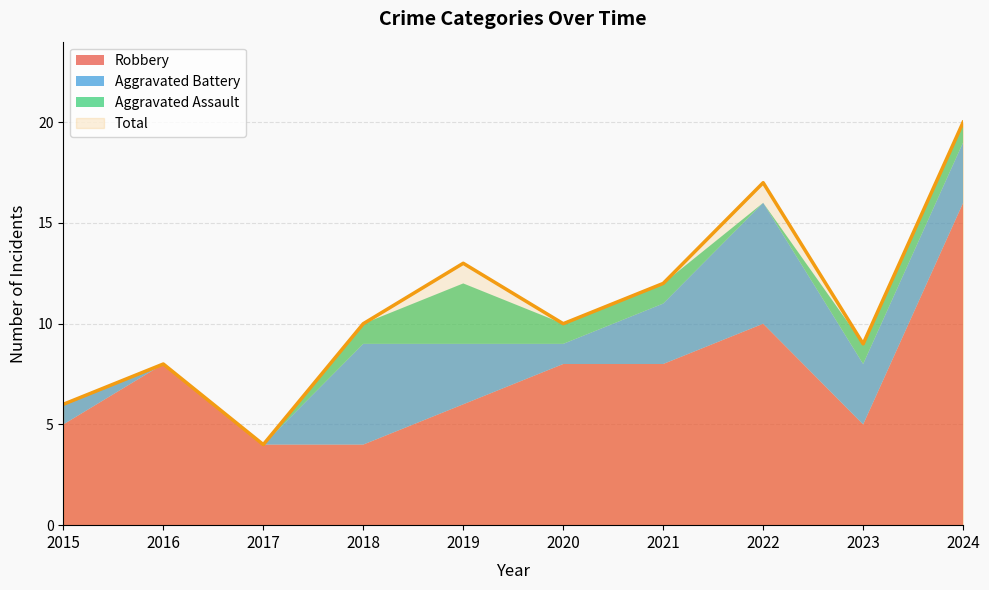

In Aggravated Battery, how many points are higher than both neighbors (excluding endpoints)?

2